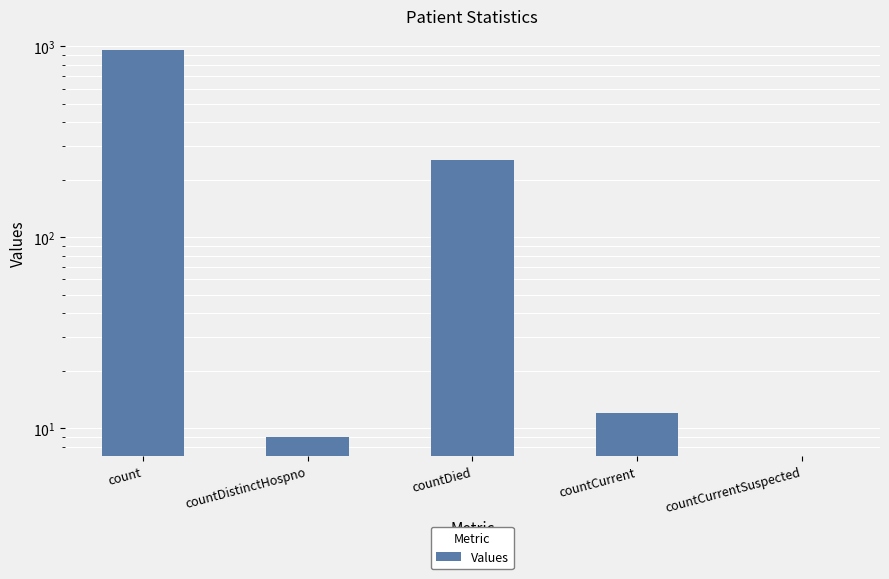

Reading left to right, list all the values displayed in this chart.

956	9	253	12	0